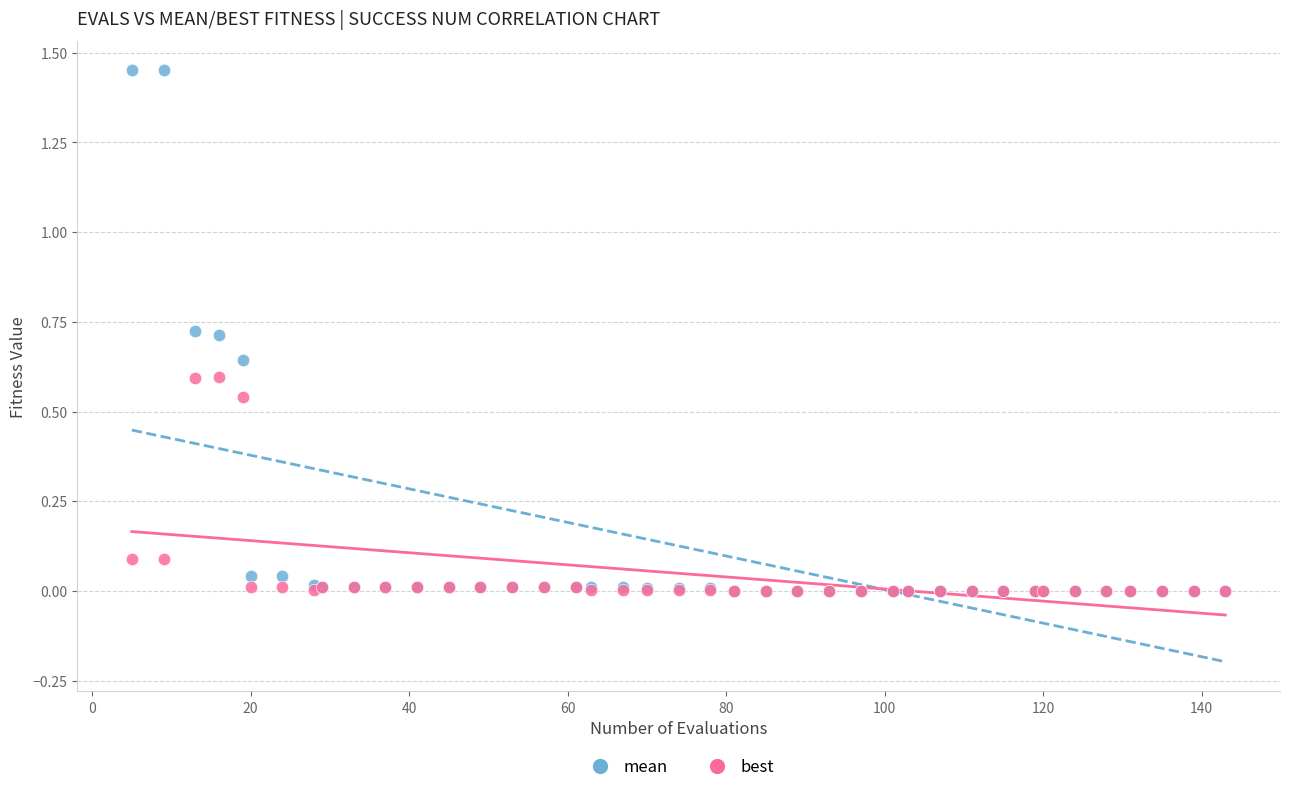

What are all the series names shown in the legend?

mean, best